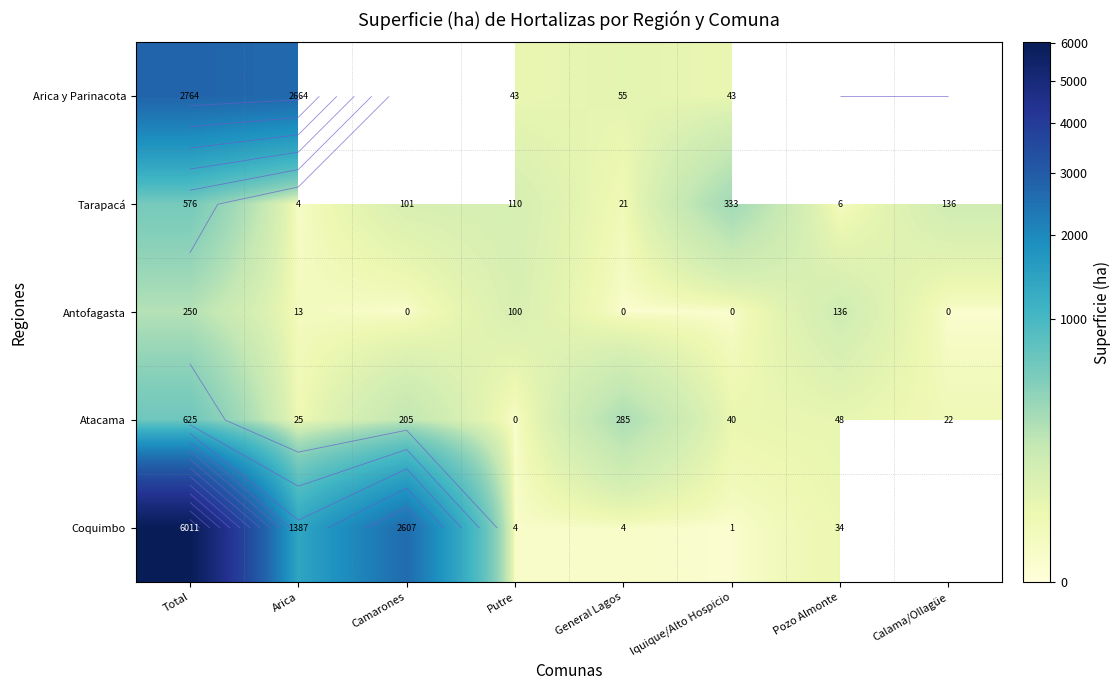

Which has a higher value, Calama/Ollagüe or Camarones?

Camarones